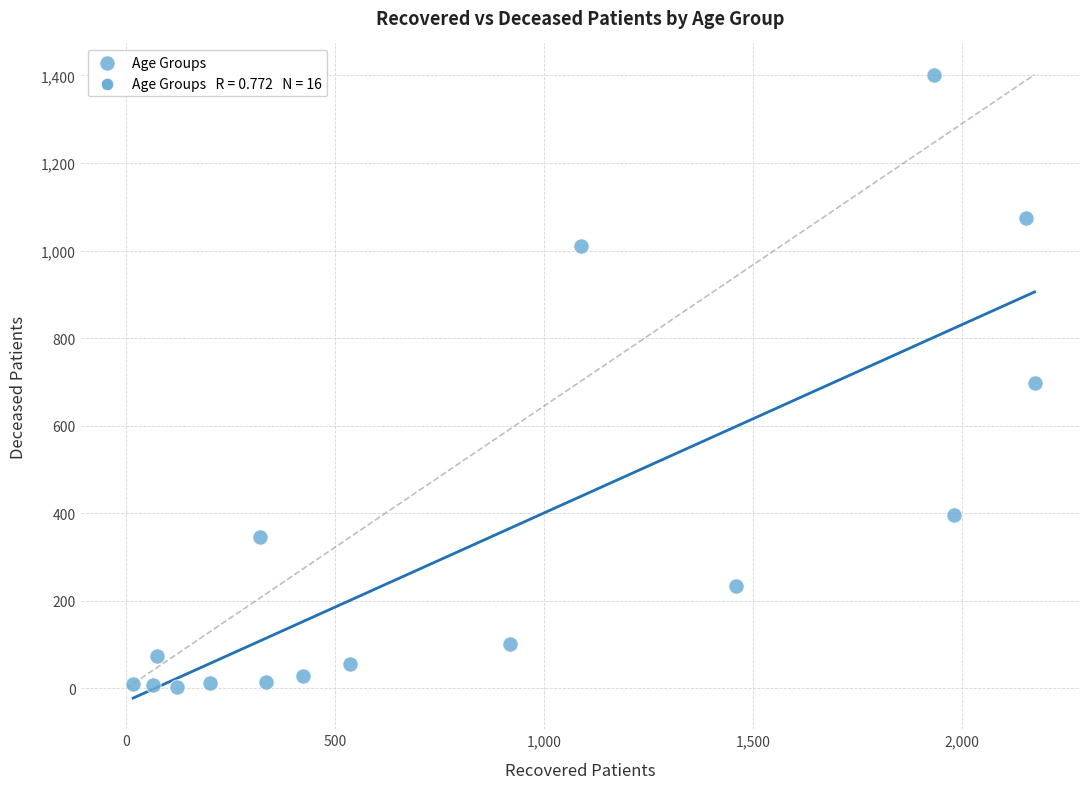

What is the range of X values (max minus min)?

2156